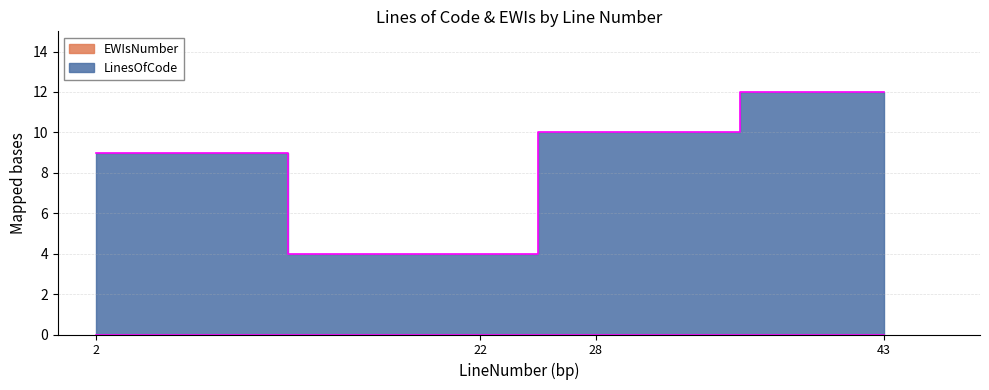

Reading right to left, transcribe all the data shown in this chart.

43=12	28=10	22=4	2=9